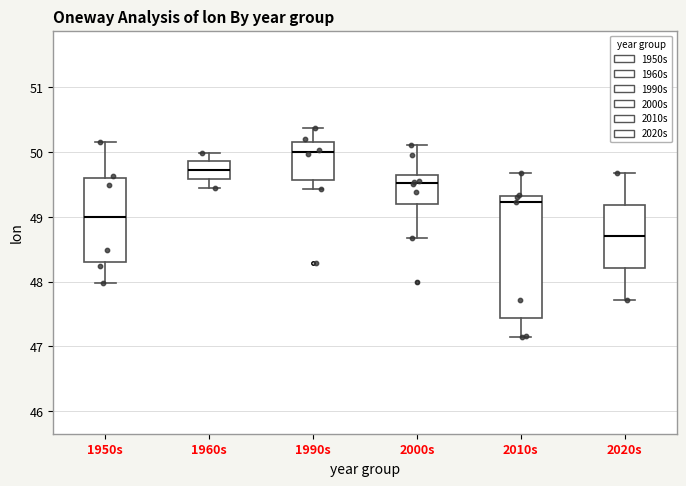

Which box has the lowest median line?

2020s